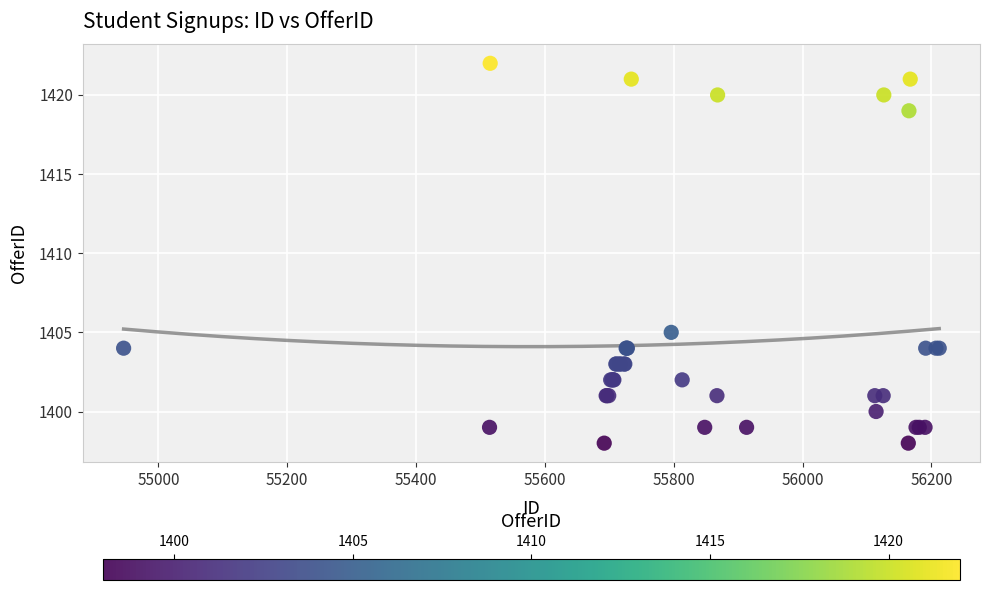

What Y value in the scatter plot is closest to 1410?

1405